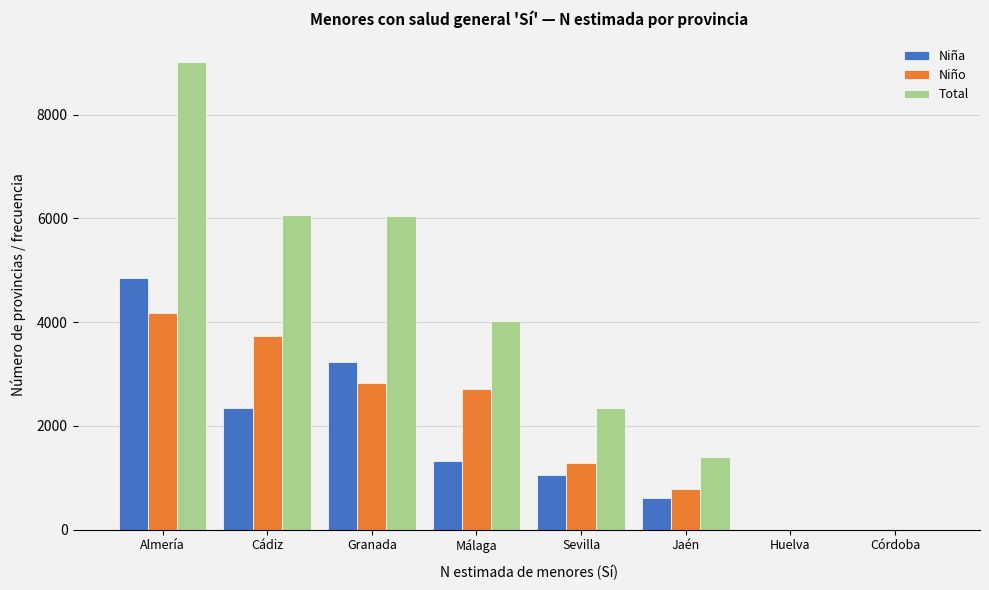

What is the sum of the Niña values at Córdoba and Jaén?

608